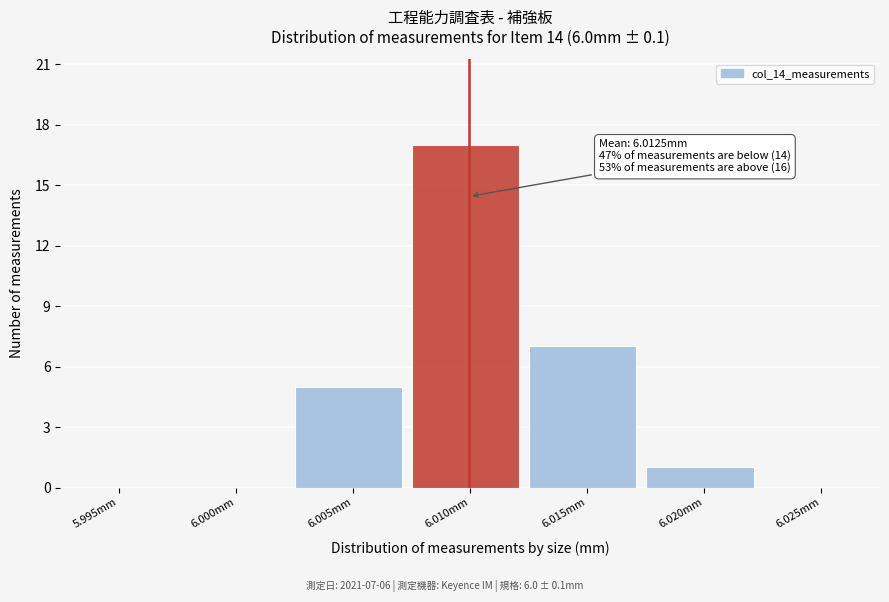

Reading left to right, list all the values displayed in this chart.

5.995mm=0	6.000mm=0	6.005mm=5	6.010mm=17	6.015mm=7	6.020mm=1	6.025mm=0